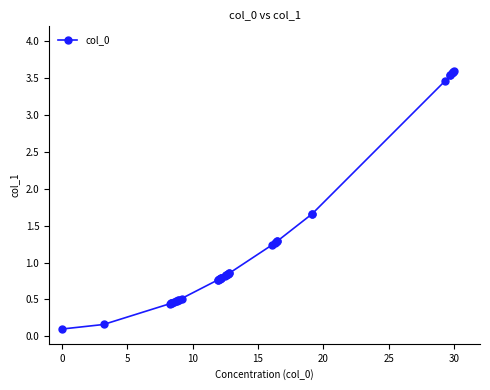

What is the greatest value displayed?

3.6